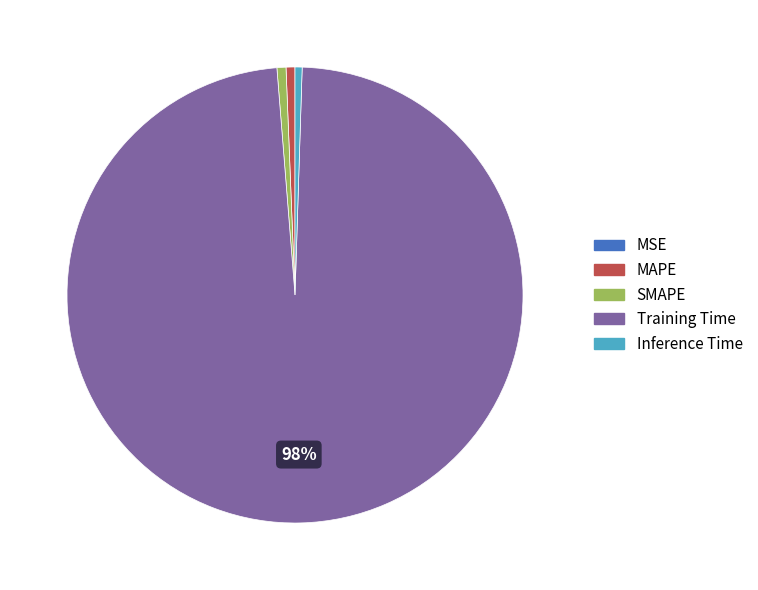

To the nearest percent, what percentage of the pie is SMAPE?

1%